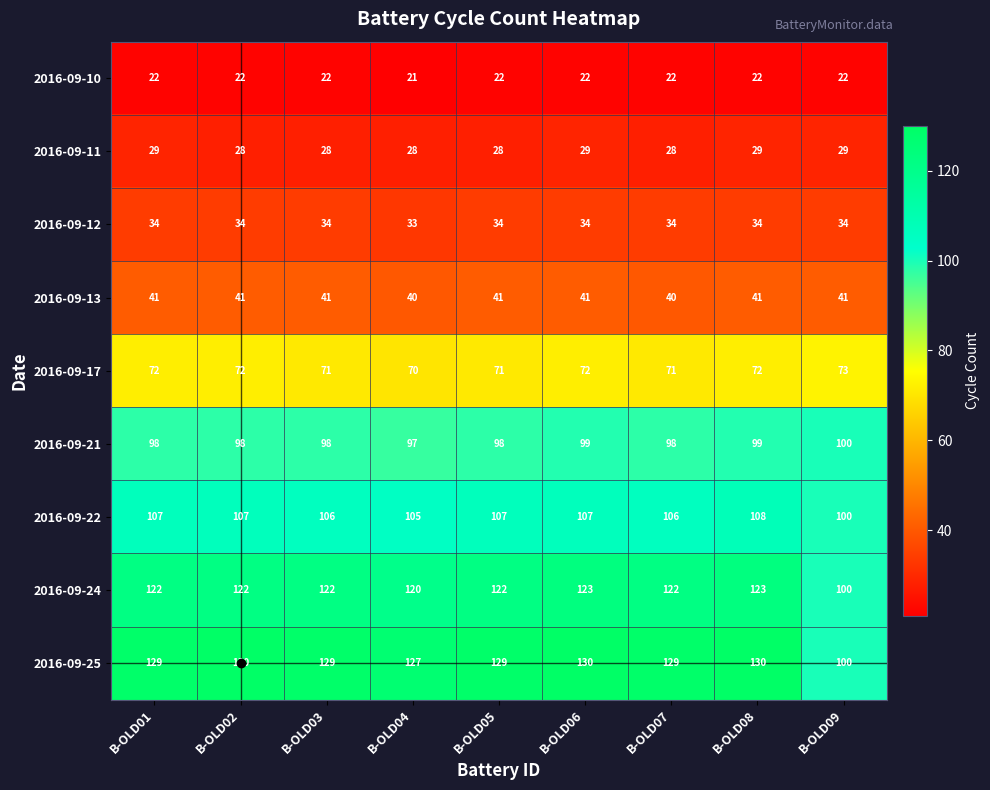

List the series in order of their peak value, highest first.

2016-09-25, 2016-09-24, 2016-09-22, 2016-09-21, 2016-09-17, 2016-09-13, 2016-09-12, 2016-09-11, 2016-09-10